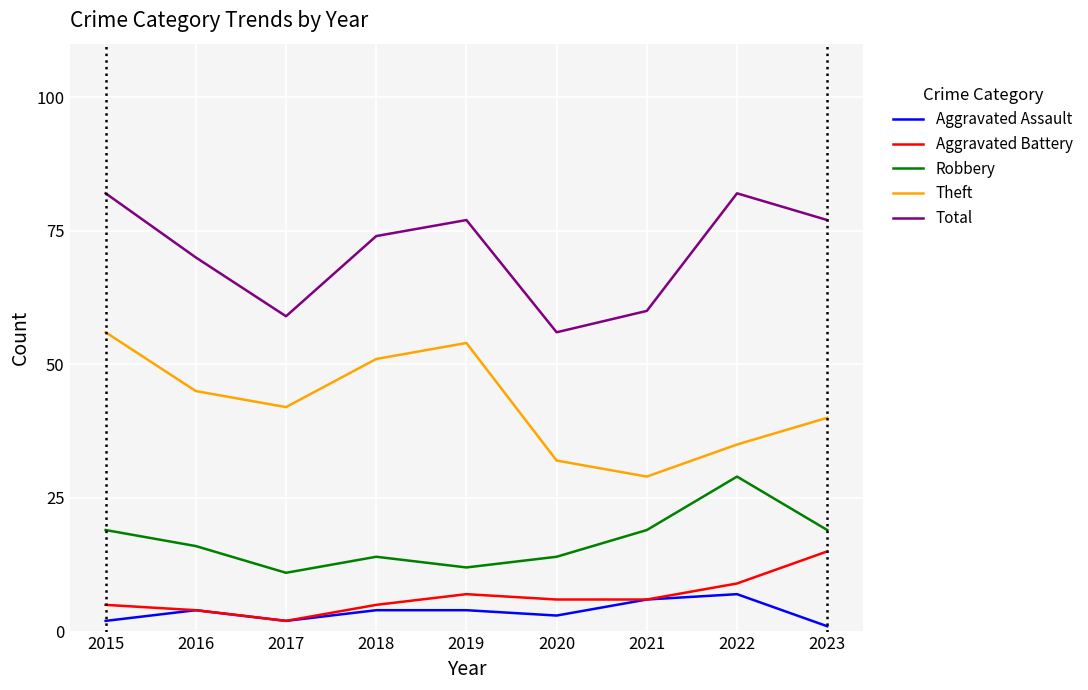

What is the sum of the Aggravated Assault values at 2016 and 2018?

8